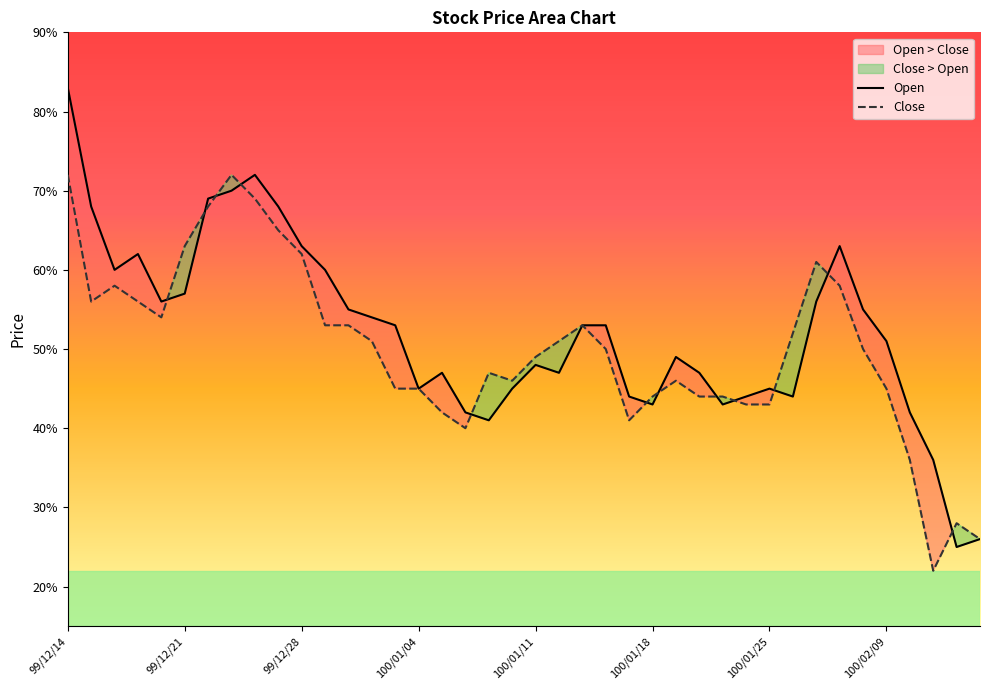

What is the label of the 9th point from the left?

99/12/24